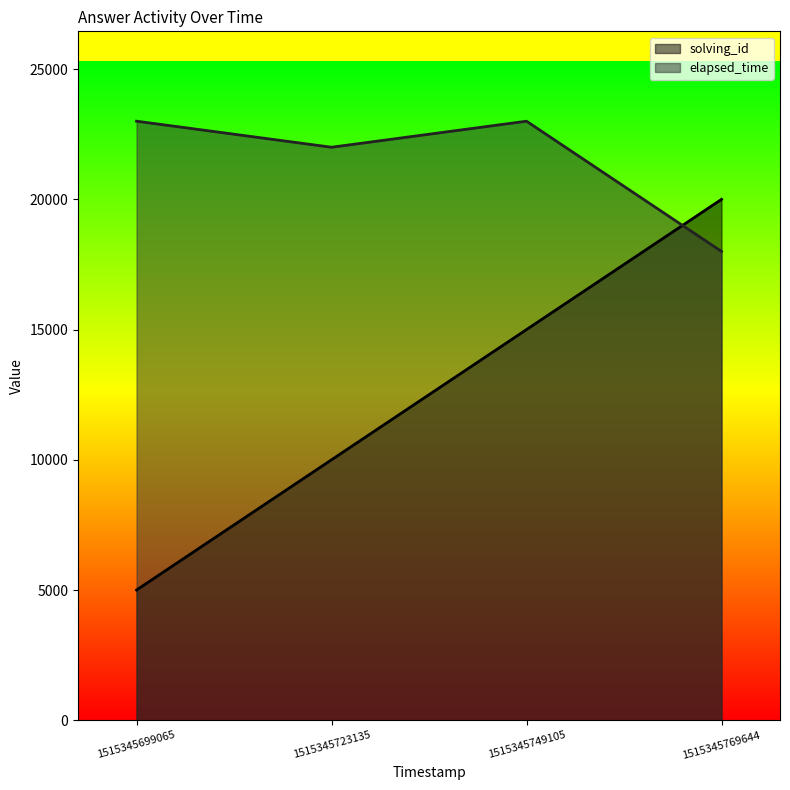

Which has a higher value, 1515345749105 or 1515345723135?

1515345749105